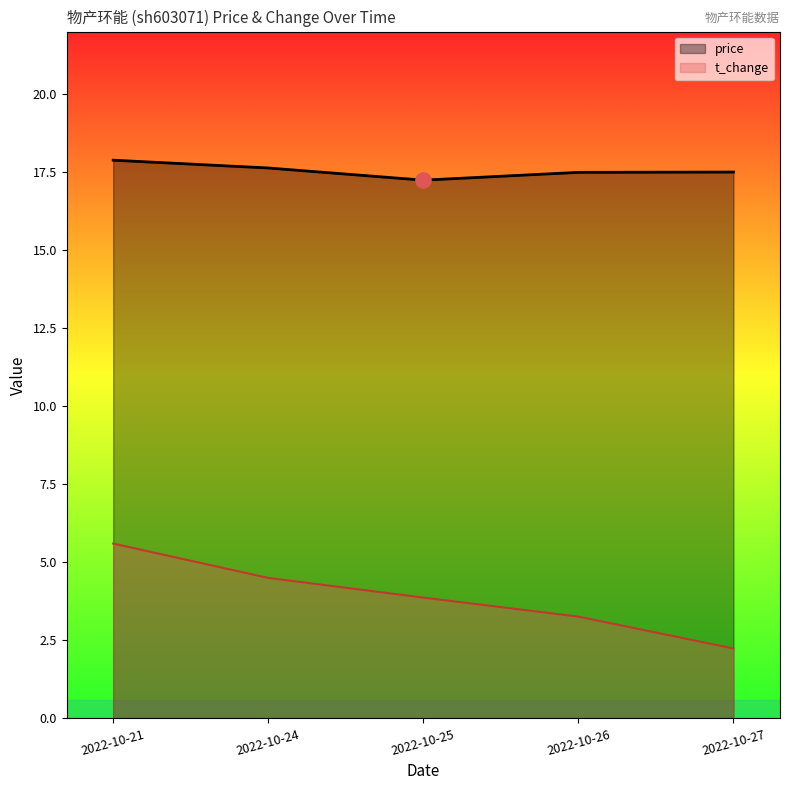

What is the difference between the highest and lowest values at 2022-10-21?

12.3